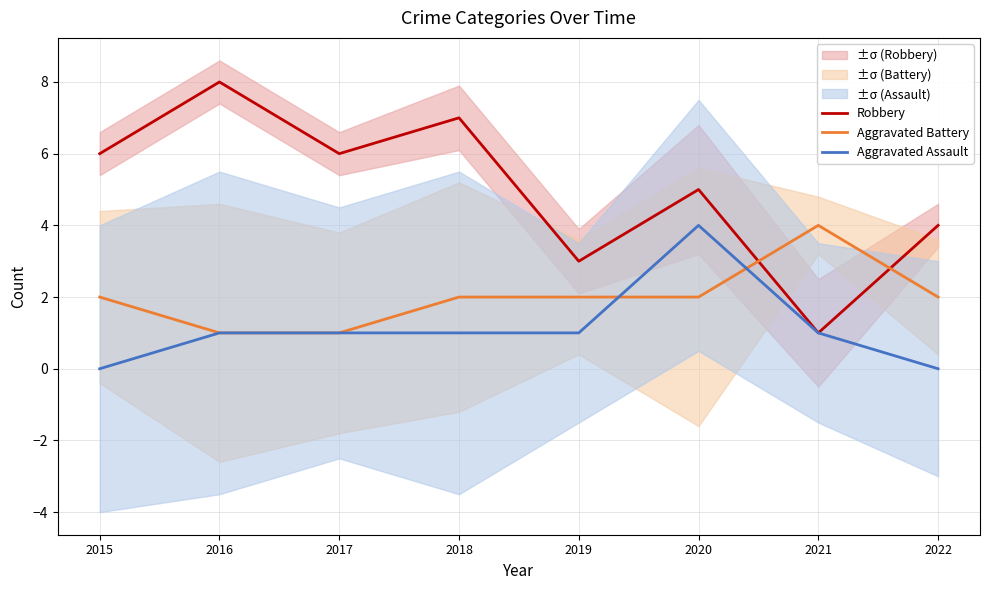

What is the value of the Aggravated Assault point at the 6th from the left?

4